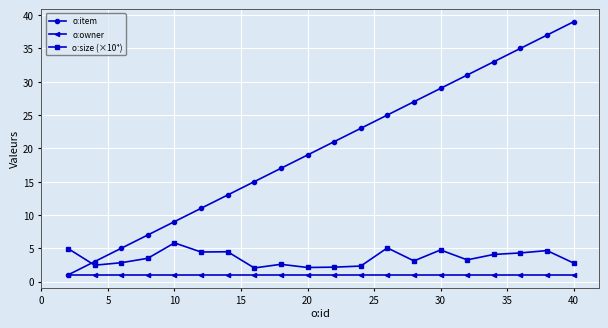

What is the minimum value shown in the chart?

1.0